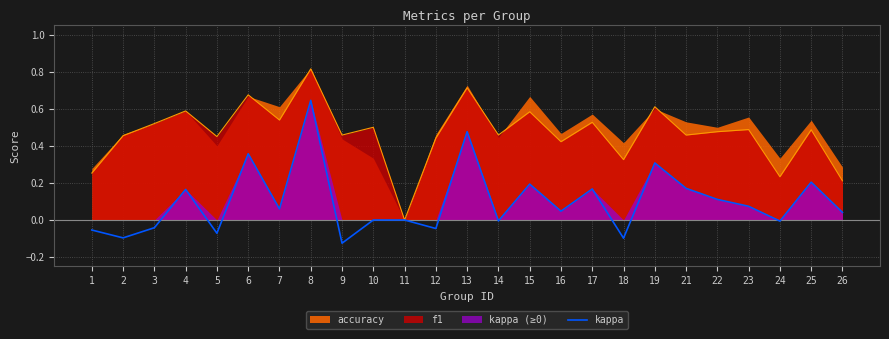

What is the difference between the second highest and second lowest values?

0.6